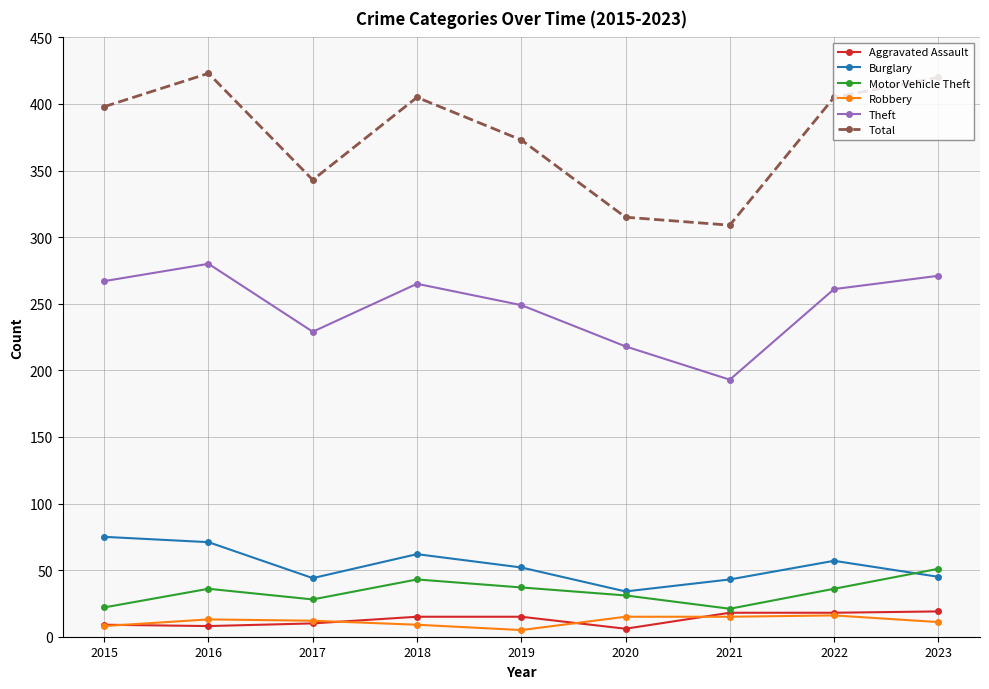

What is the difference between the highest and lowest values at 2022?

389